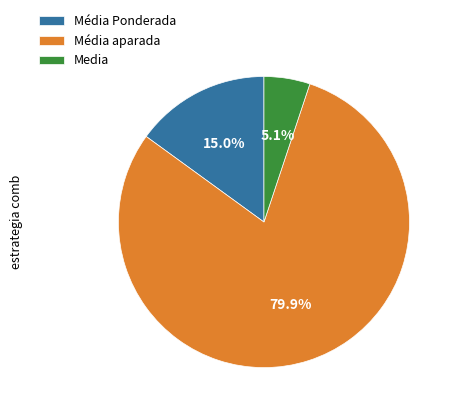

Rank the categories by value from highest to lowest.

Média aparada, Média Ponderada, Media